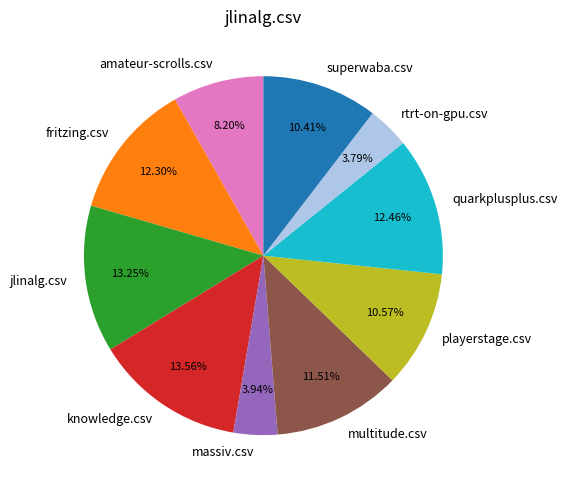

How much of the chart is everything except rtrt-on-gpu.csv?

96.2%